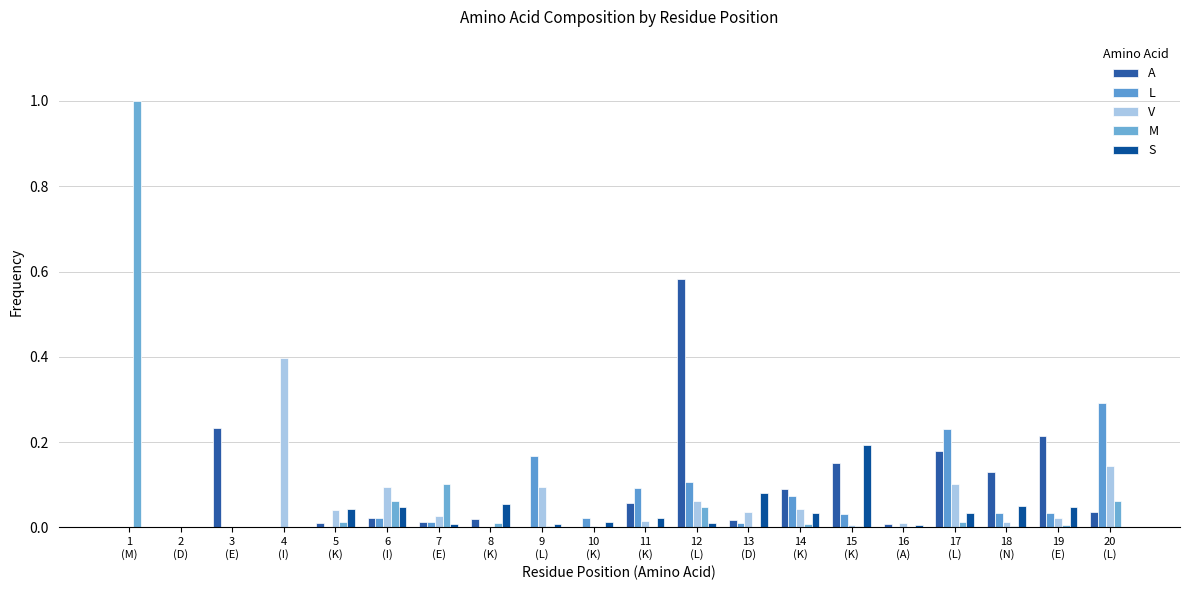

What is the maximum value shown in the chart?

1.0